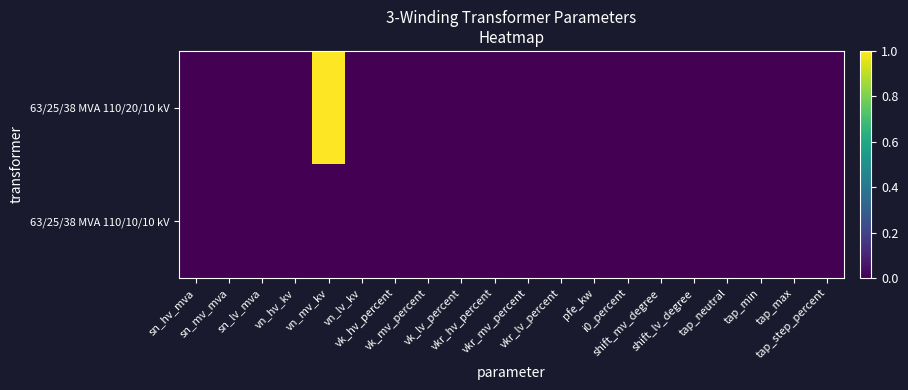

Which series has the largest total across all categories?

63/25/38 MVA 110/20/10 kV